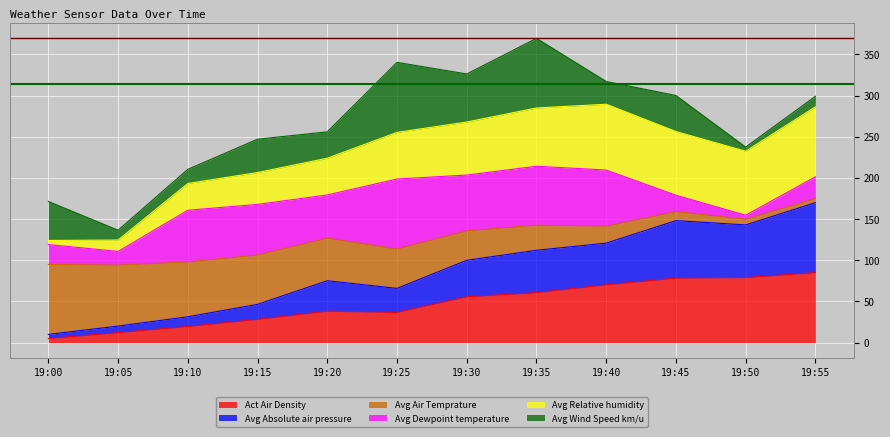

The value of Act Air Density at 19:45 is 78.3. True or false?

True